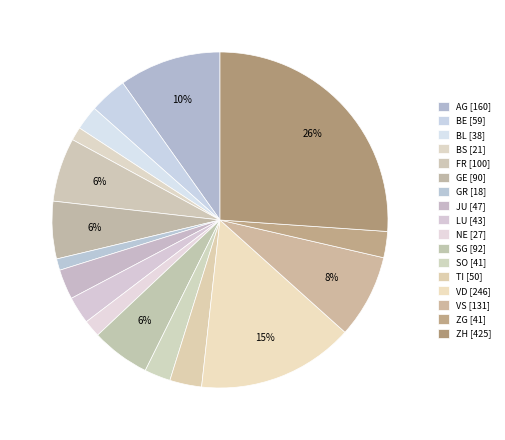

How many segments does this pie chart have?

17